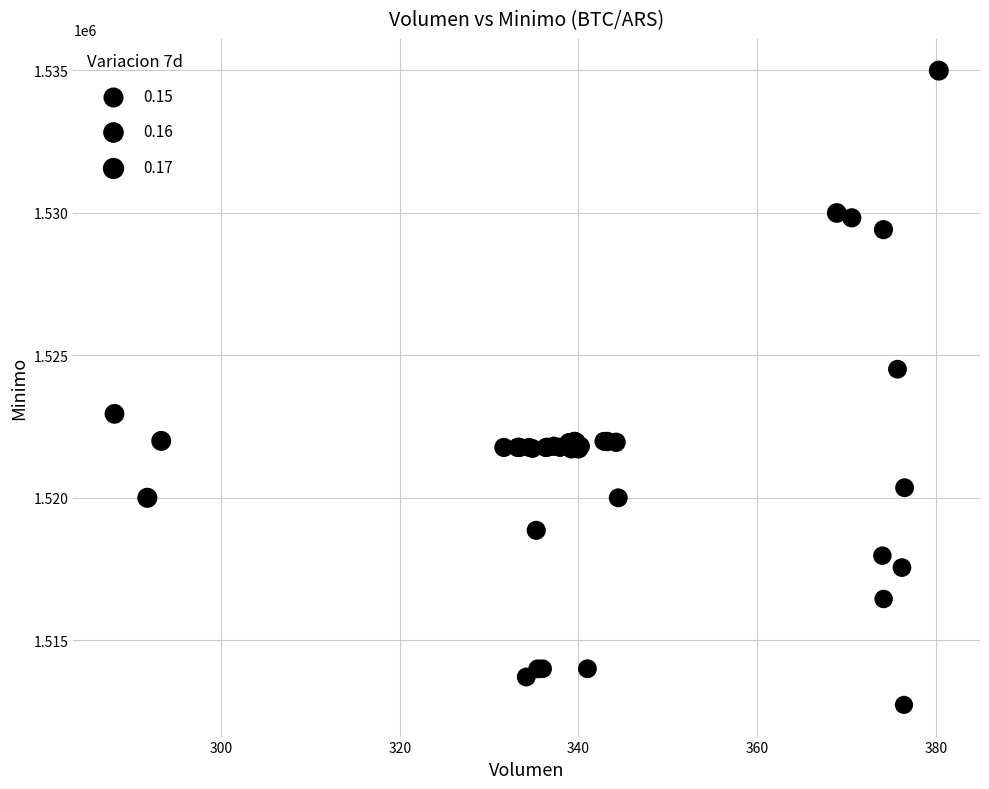

What Y value in the scatter plot is closest to 1523862?

1524513